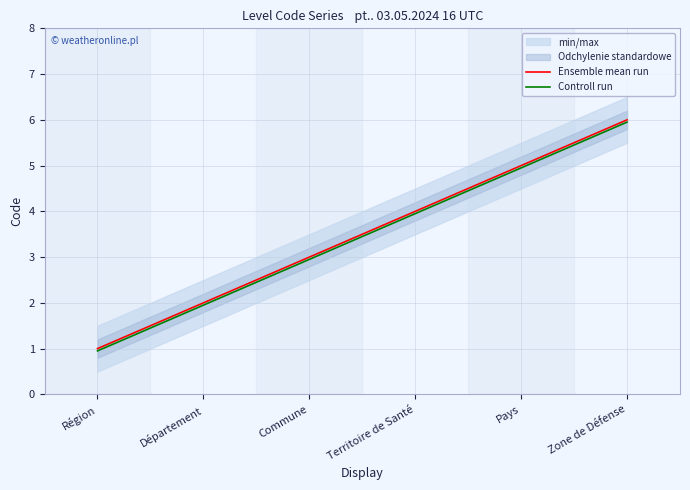

What position from the right is Territoire de Santé?

3